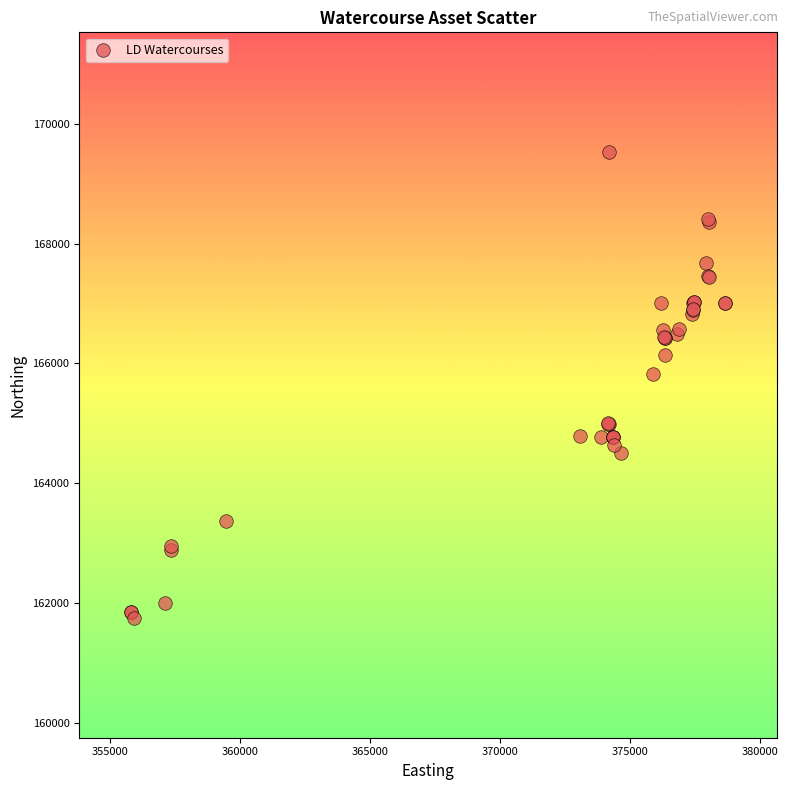

What Y value in the scatter plot is closest to 165636?

165819.0